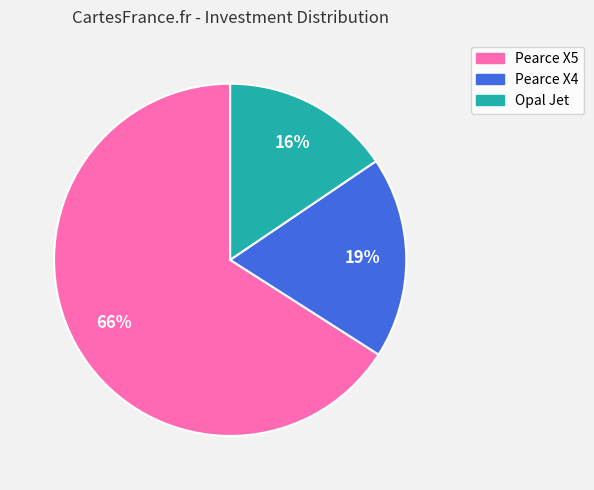

Is it true that Pearce X5 is 73% of the pie?

False